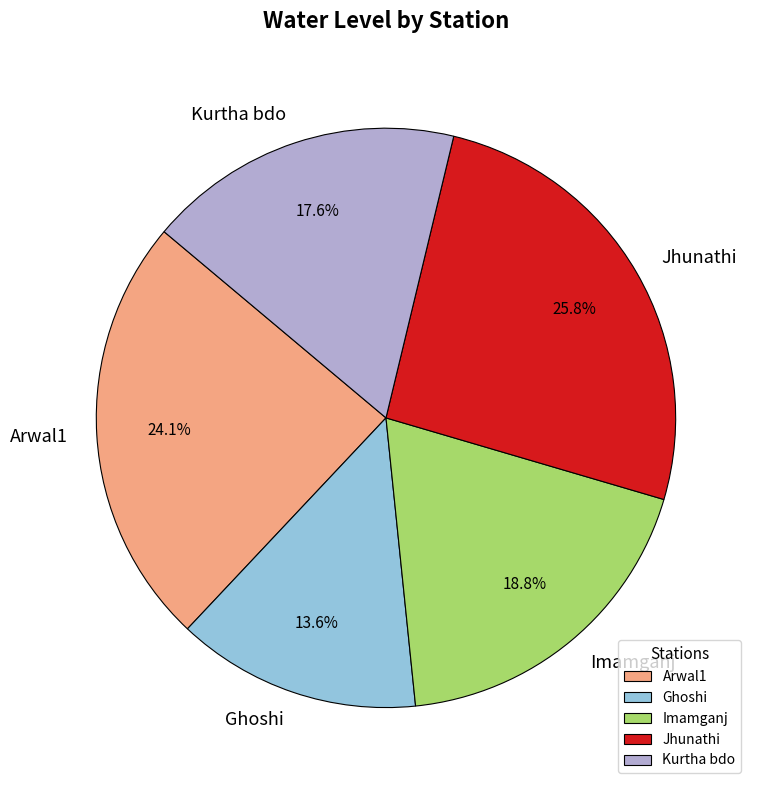

Approximately how many times larger is the value at Ghoshi compared to Kurtha bdo?

0.8